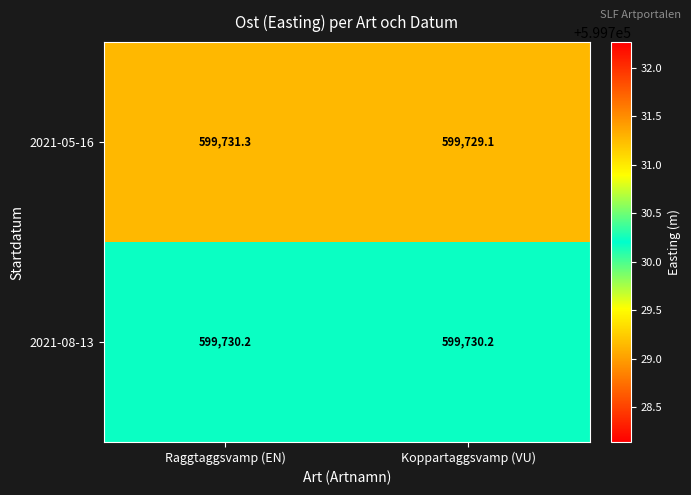

What is the sum of all 2021-08-13 values?

1199460.4